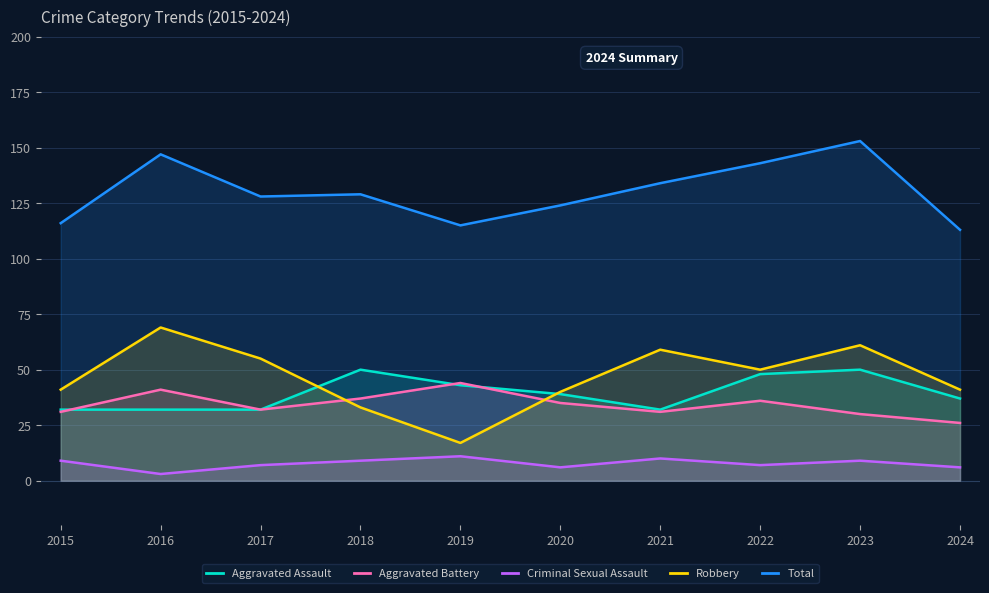

At which label does Criminal Sexual Assault reach its minimum?

2016